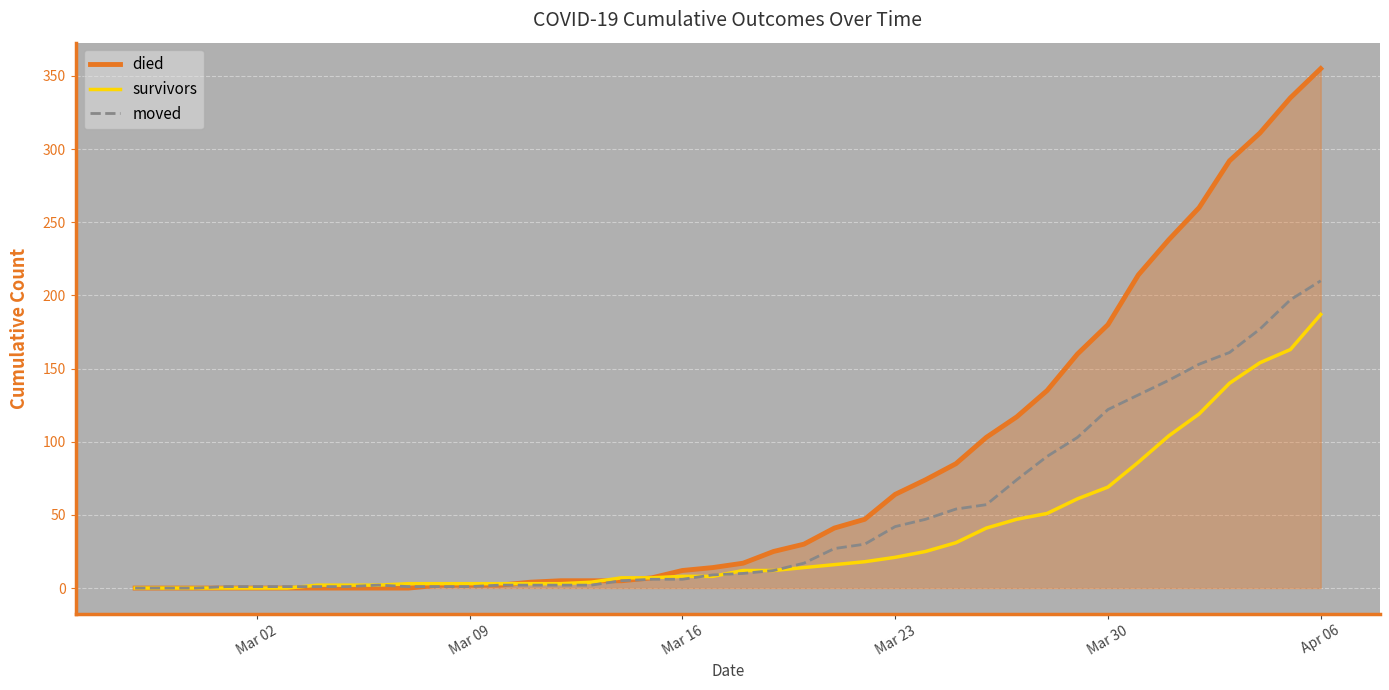

Rank the series by their average value, from lowest to highest.

survivors, moved, died